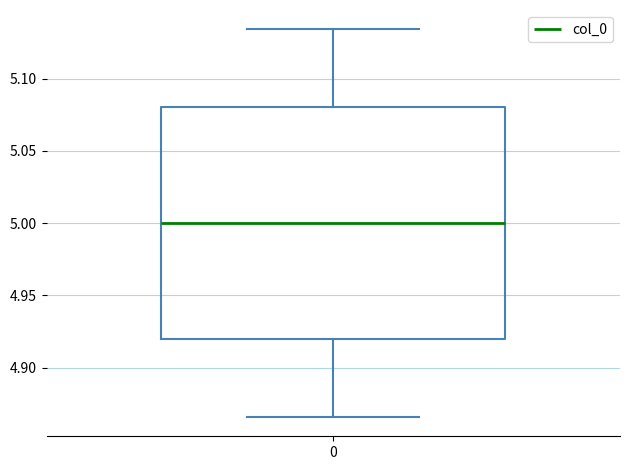

Transcribe this box plot: give where the median line is, the range the box spans, and where the two whiskers end, as read against the y-axis. The values are not printed on the chart, so give them approximately, as read against the axis.

median 5.000, box 4.920 to 5.080, whiskers 4.865 to 5.135